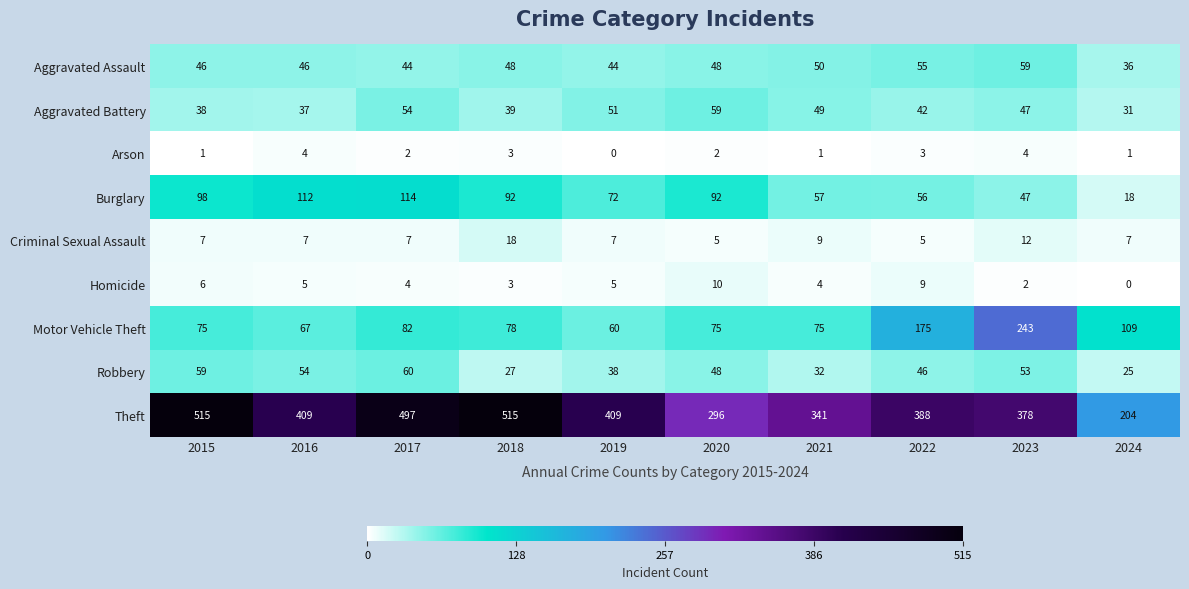

What is the maximum value for Burglary?

114